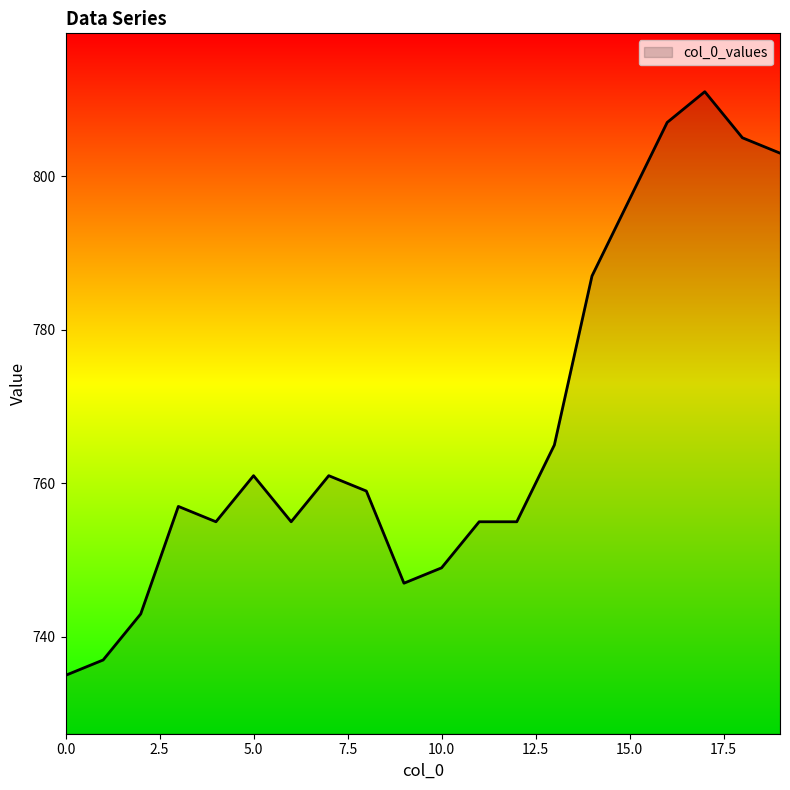

What is the minimum value shown in the chart?

735